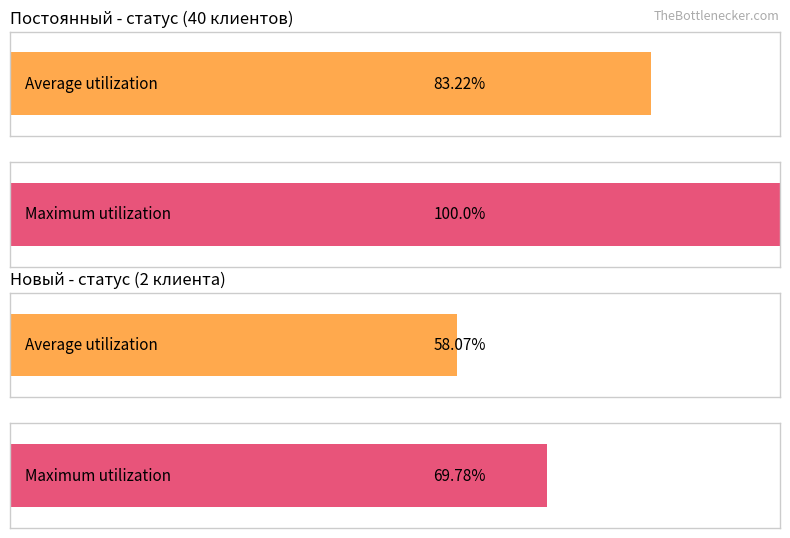

Is the value of Постоянный at 0 greater than the value of Новый at 0?

Yes